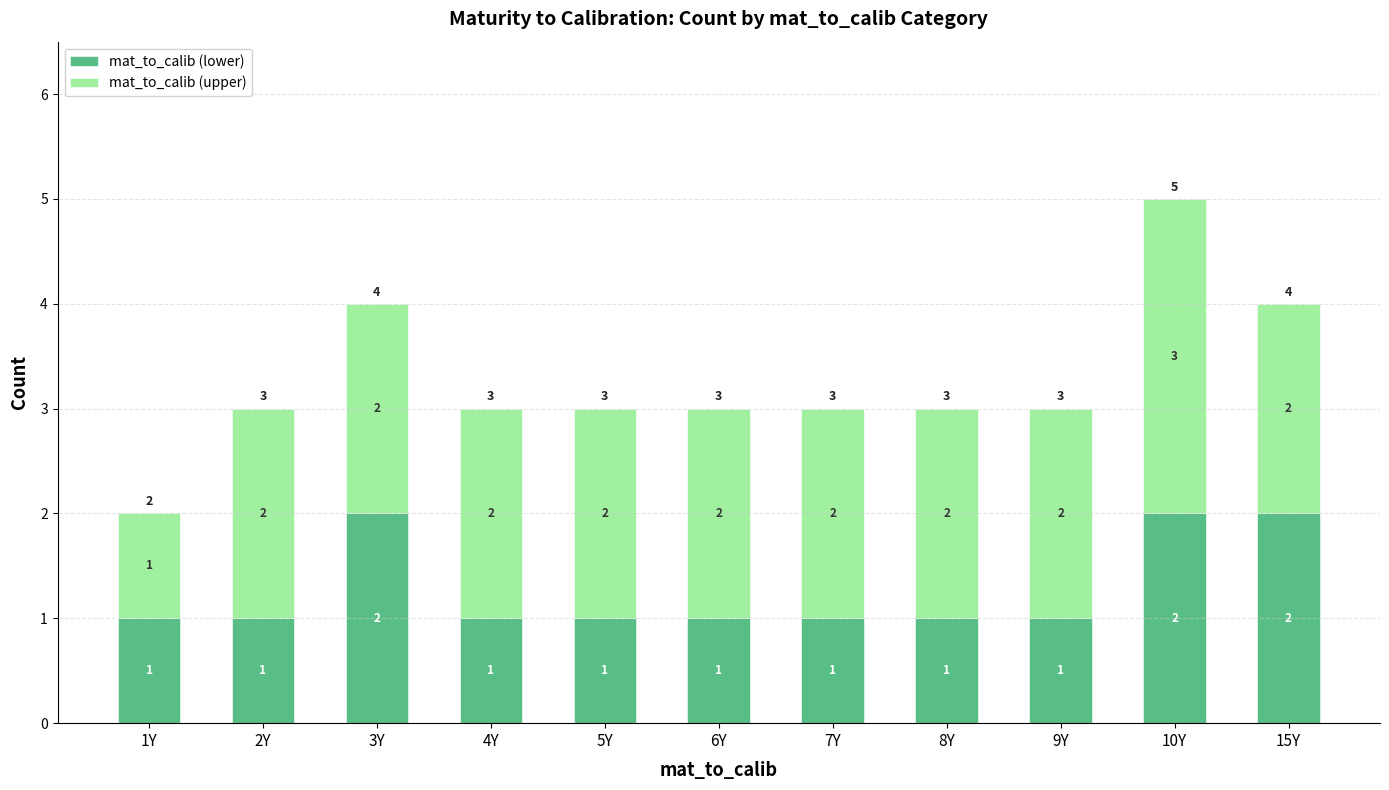

How many data points does each series have?

11